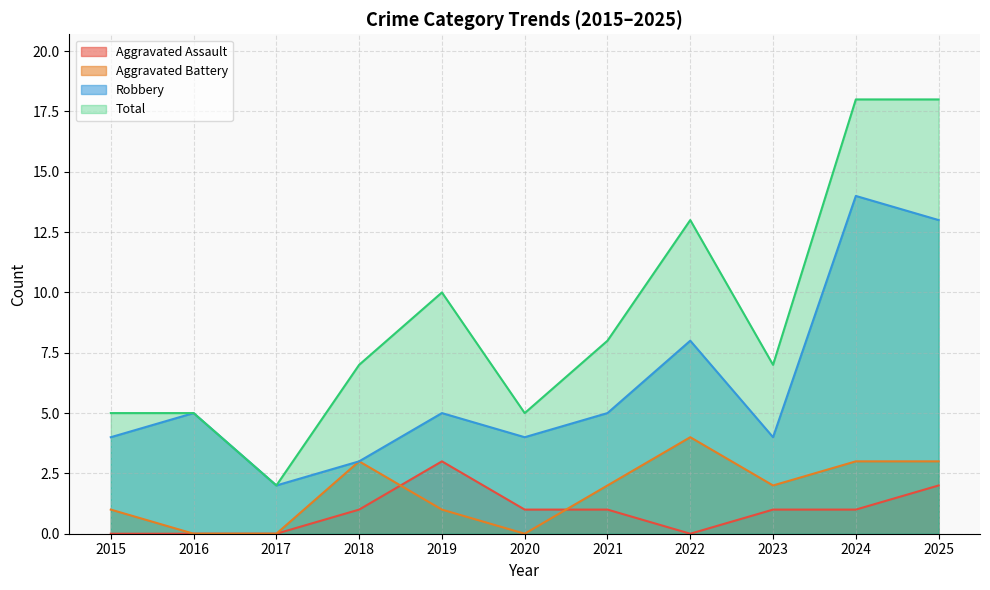

How many series are shown in this chart?

4